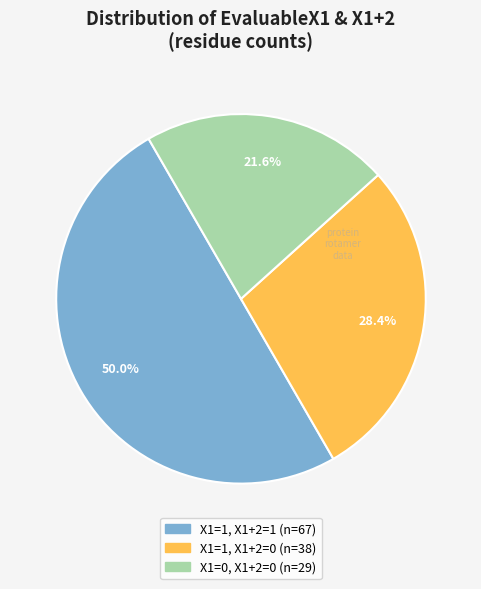

How many segments does this pie chart have?

3